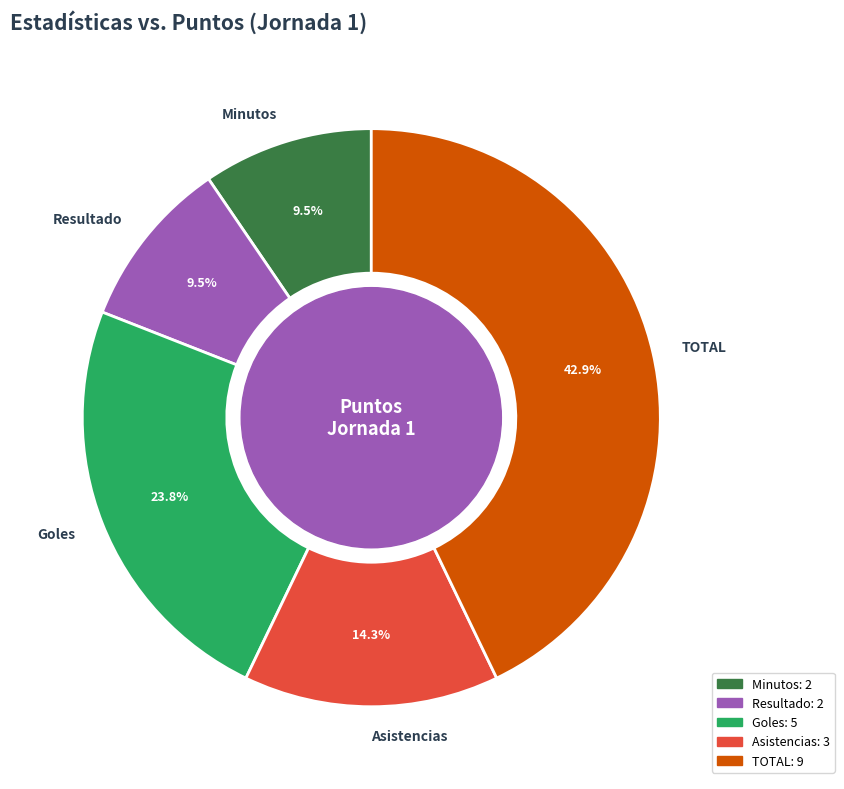

Between Asistencias and Minutos, which is larger?

Asistencias